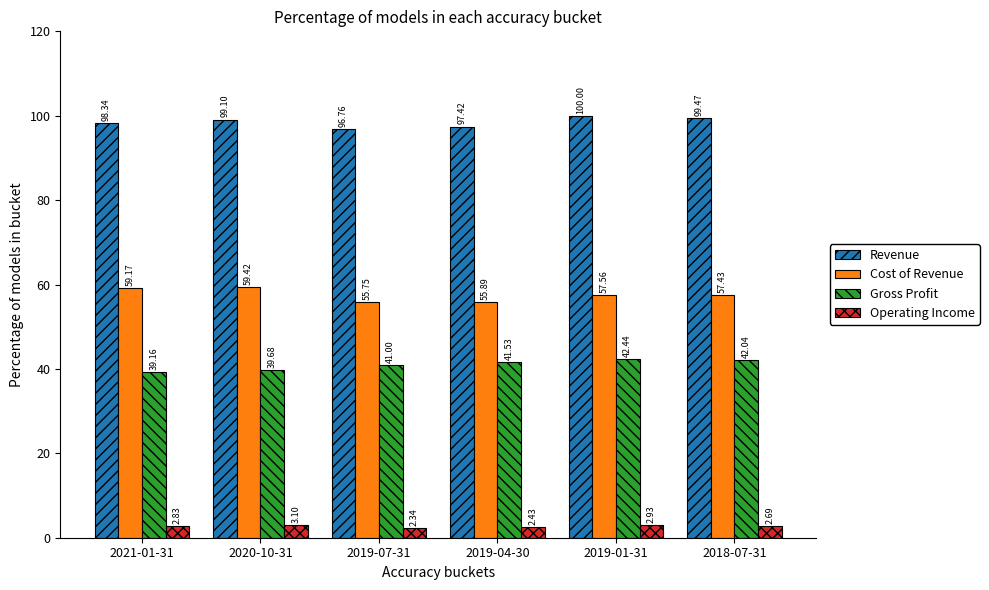

What is the total value across all series at 2019-04-30?

197.3